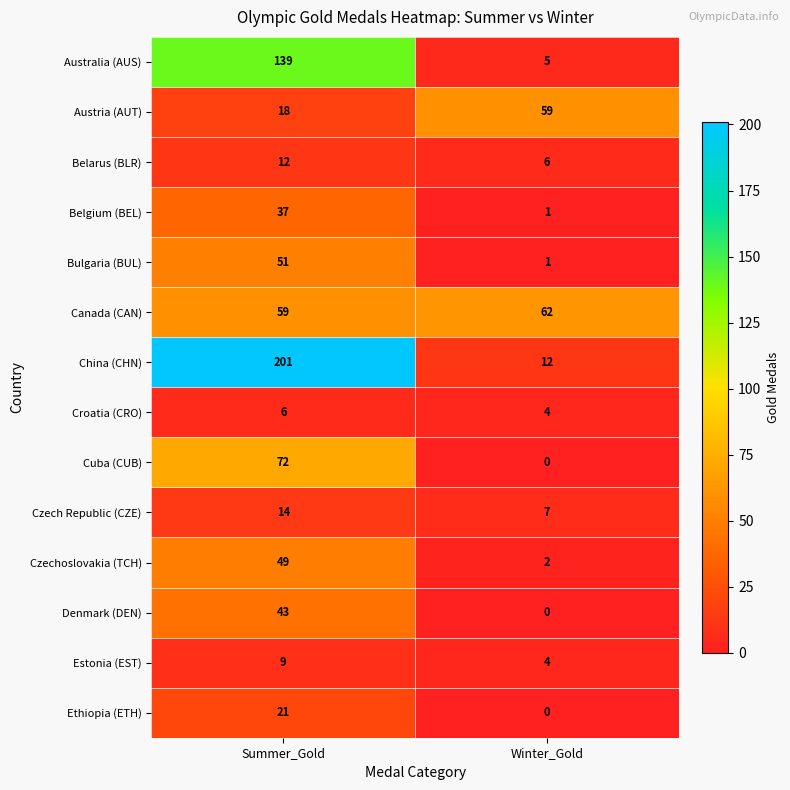

What is the sum of all Estonia (EST) values?

13